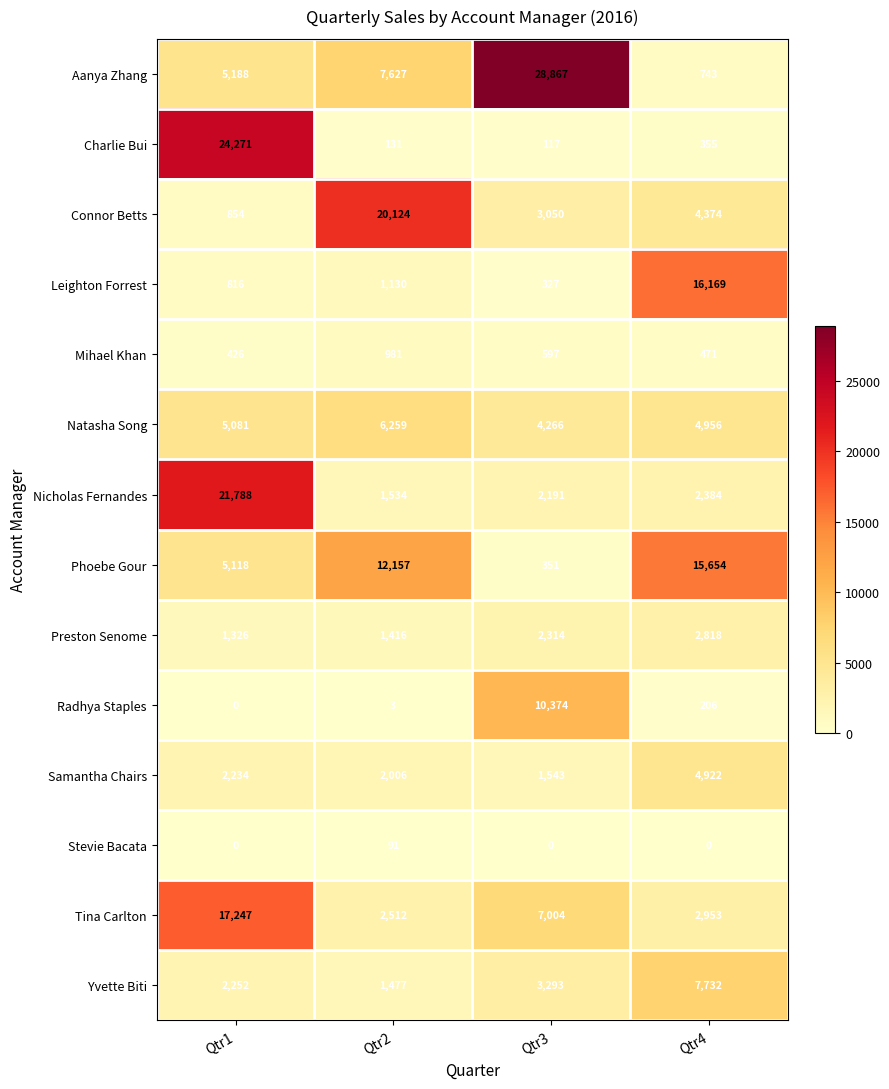

What is the sum of the Phoebe Gour values at Qtr1 and Qtr3?

5469